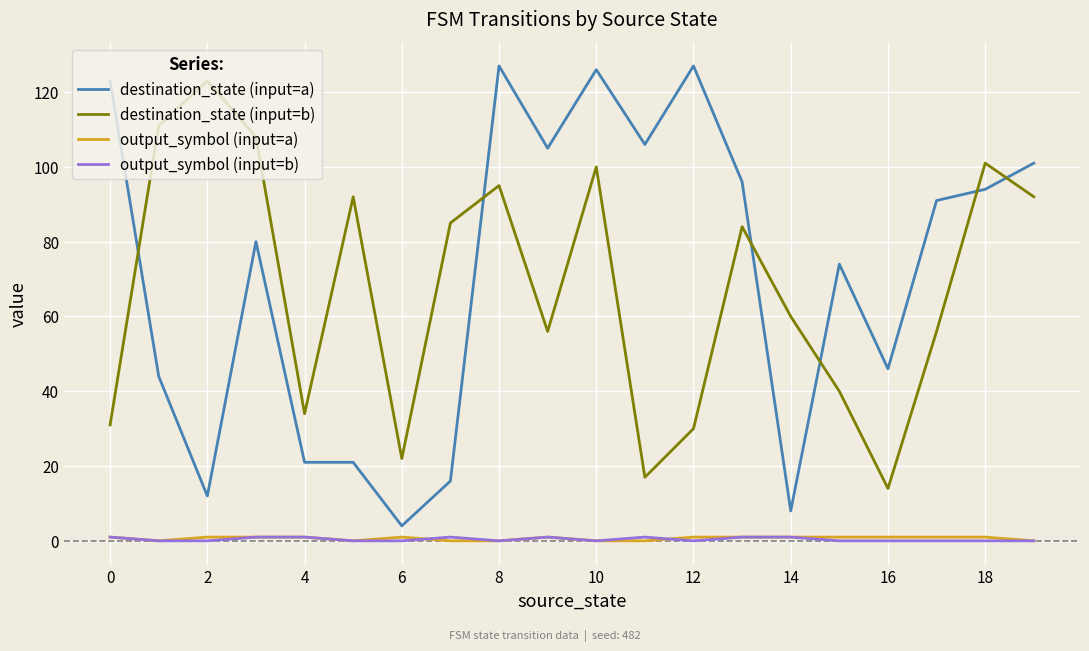

What is the greatest value displayed?

127